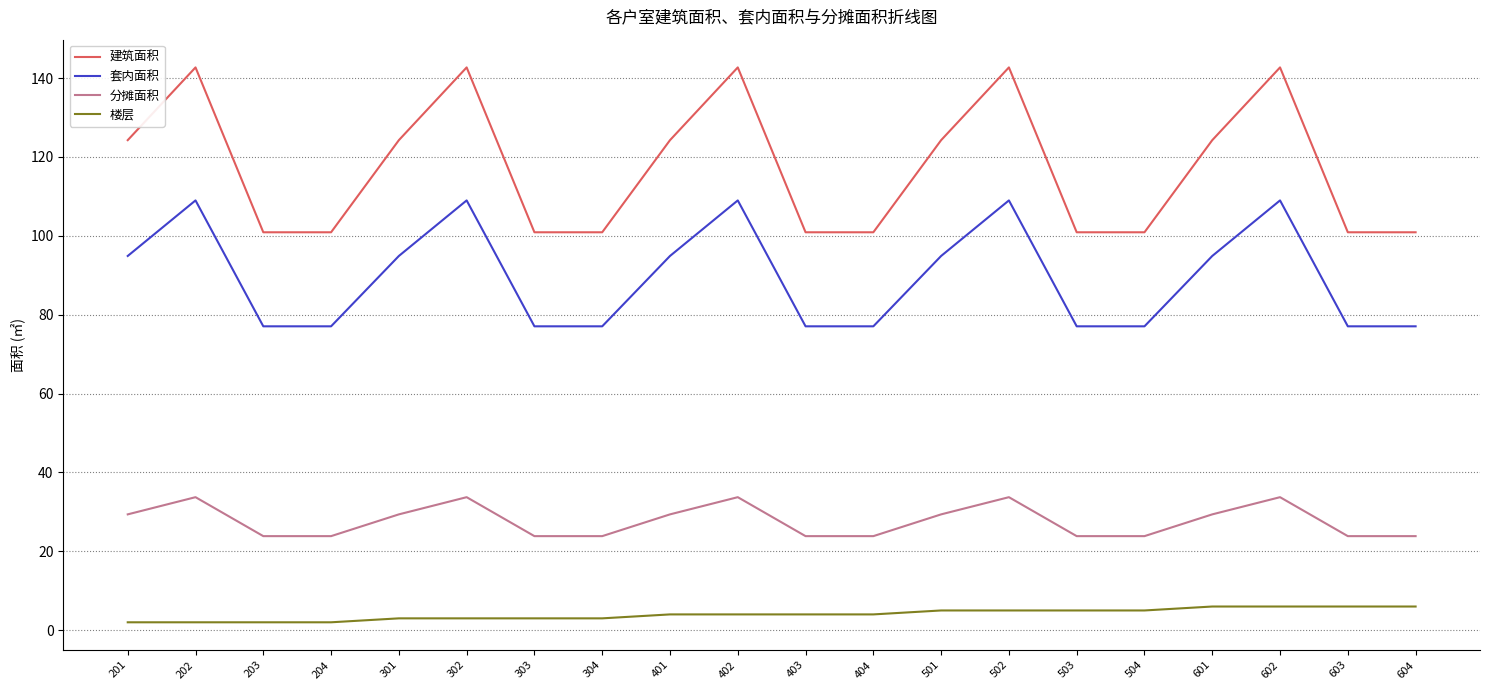

What are all the series names shown in the legend?

建筑面积, 套内面积, 分摊面积, 楼层